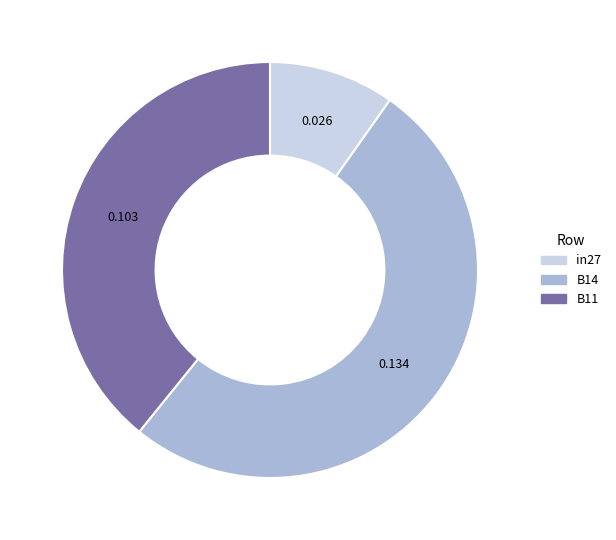

The B14 slice represents 64% of the pie. True or false?

False